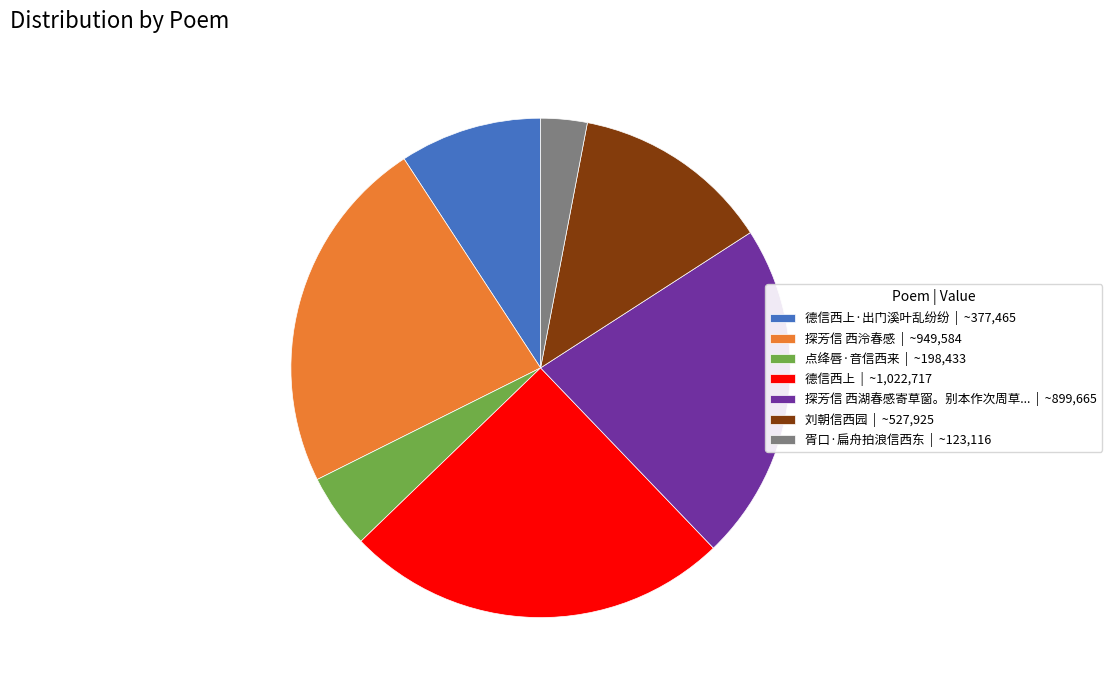

What is the ratio of the value at 探芳信 西湖春感寄草窗。别本作次周草... | ~899,665 to the value at 点绛唇·音信西来 | ~198,433?

4.5